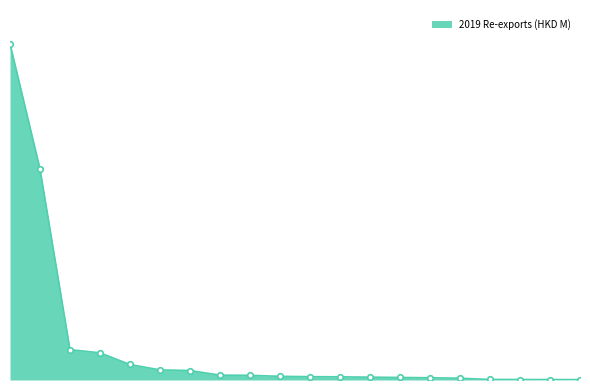

Is this an area chart (filled region under the line)?

Yes